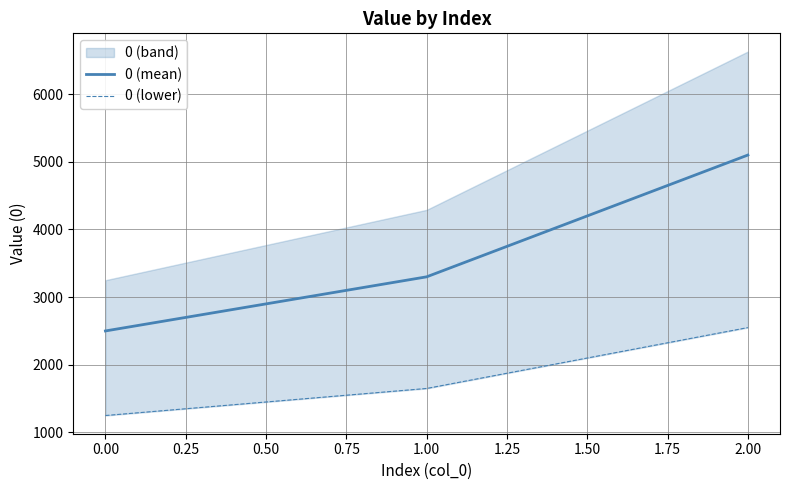

How many 0 (lower) values are between 1250 and 2550?

3